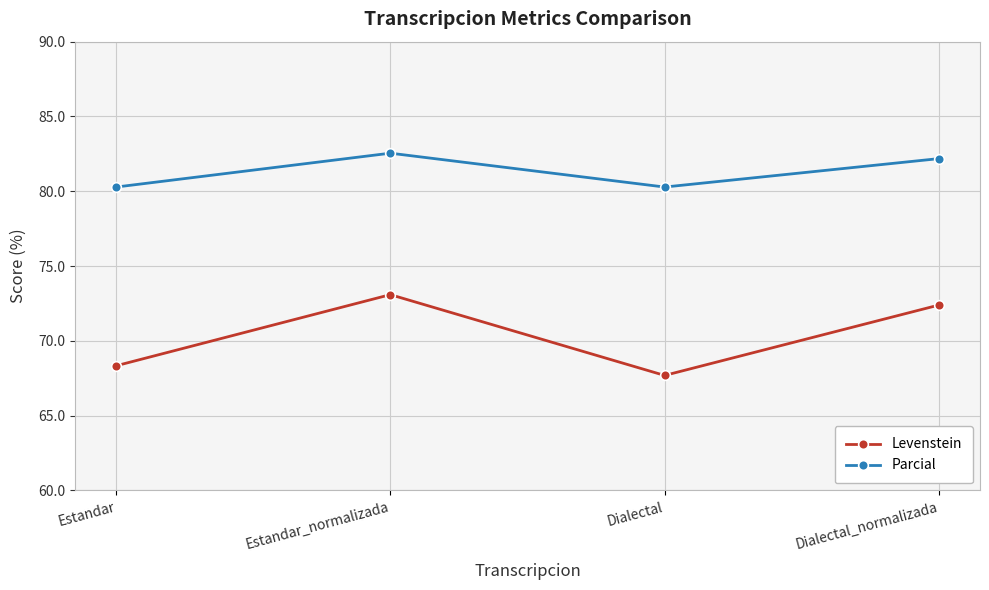

Reading left to right, what are all the values shown in this chart?

Levenstein: Estandar=68.3	Estandar_normalizada=73.1	Dialectal=67.7	Dialectal_normalizada=72.4
Parcial: Estandar=80.3	Estandar_normalizada=82.5	Dialectal=80.3	Dialectal_normalizada=82.2